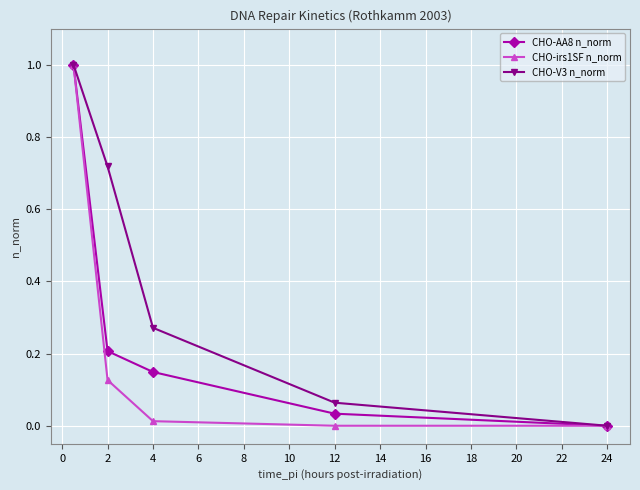

True or false: CHO-V3 n_norm has more than 0 points higher than both neighbors.

False